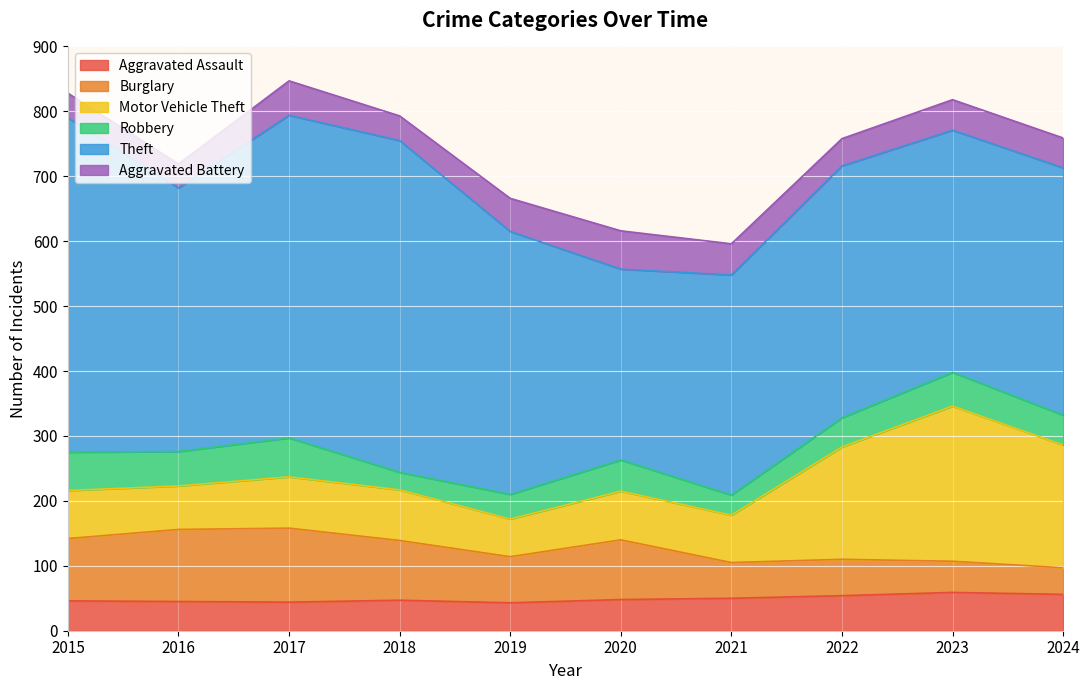

What is the difference between the maximum and minimum values in the Aggravated Assault series?

16